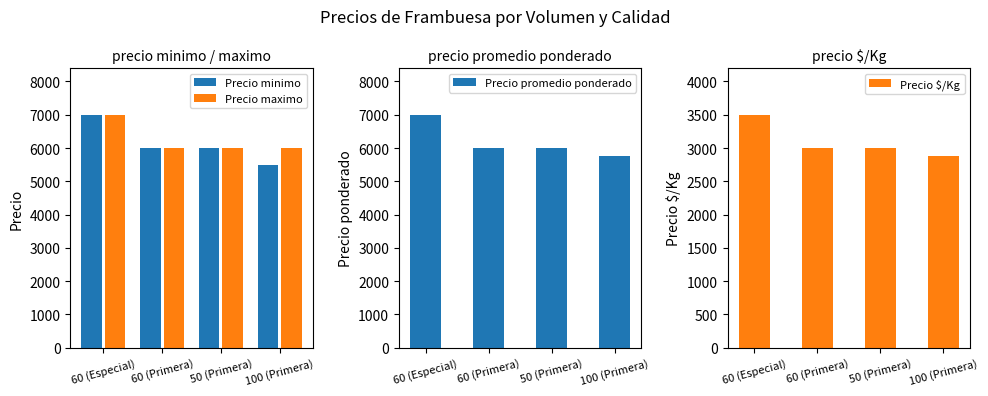

At which category is the sum across all series the highest?

60 (Especial)